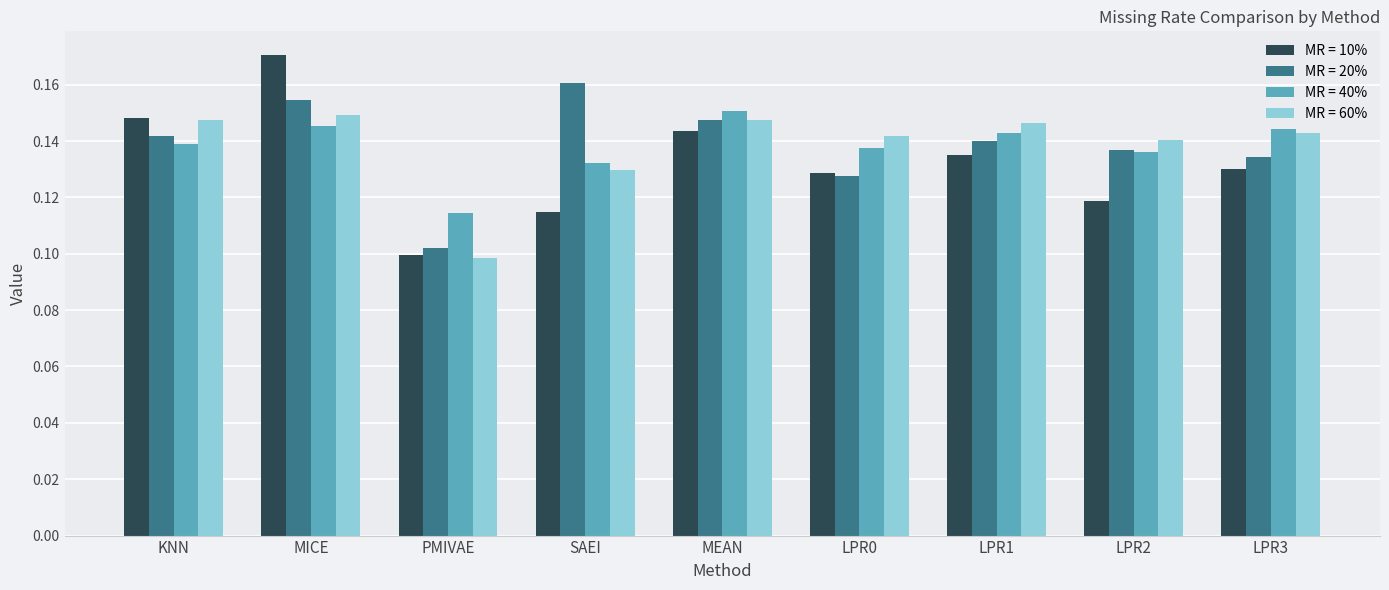

What is the total value across all series at LPR0?

0.5